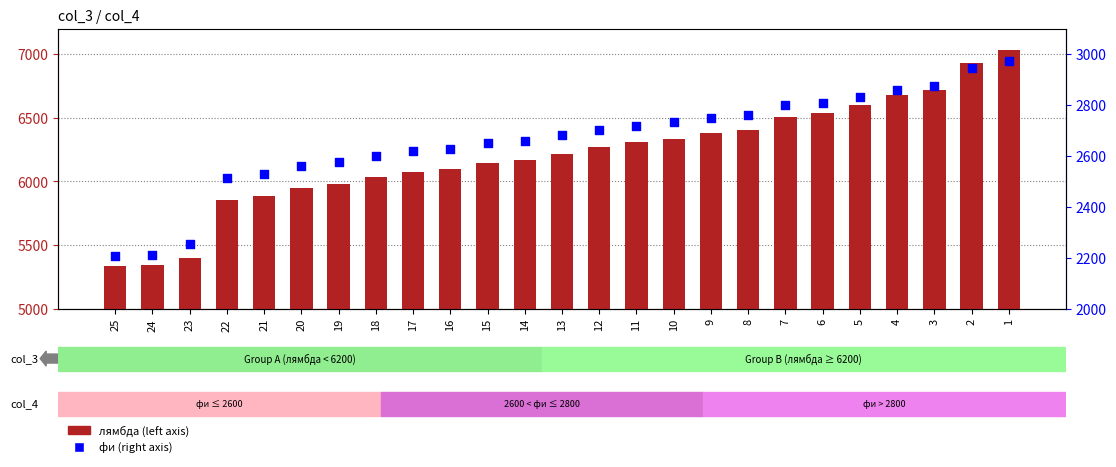

Which series has the largest total across all categories?

лямбда